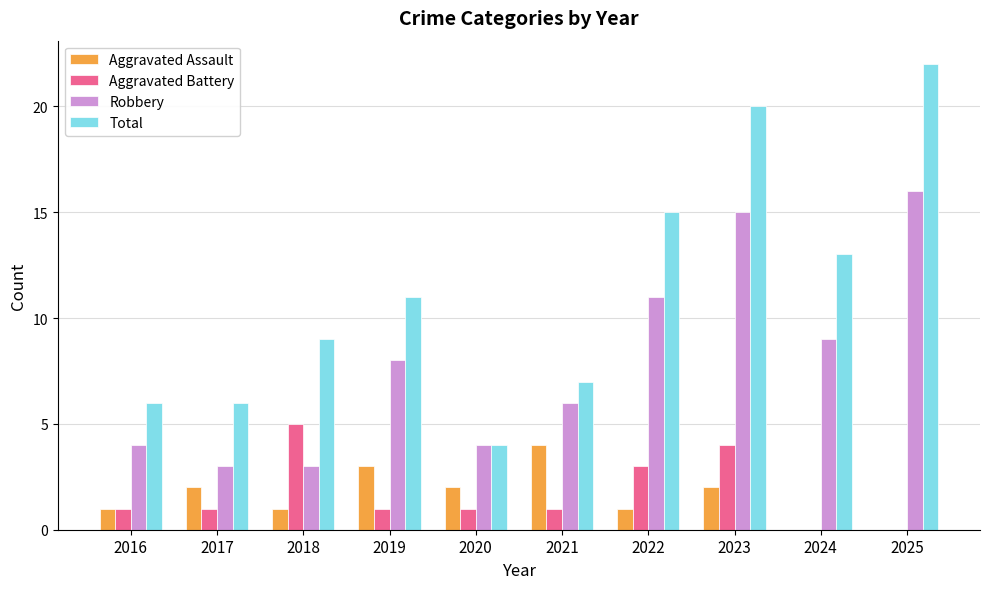

What is the difference between the Total values at 2018 and 2022?

6